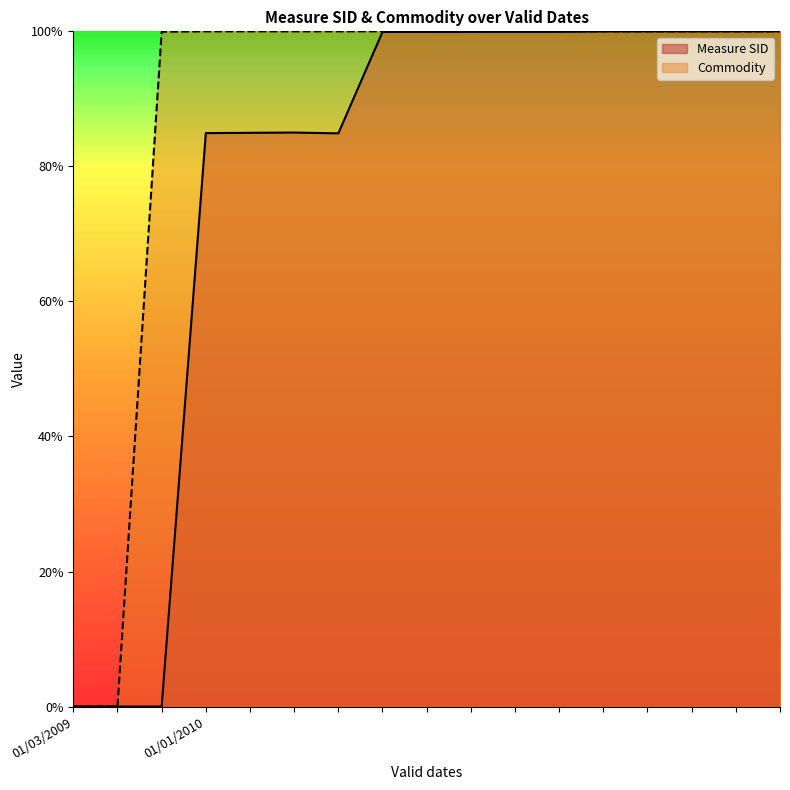

What is the difference between the maximum and minimum values in the Commodity series?

100.0